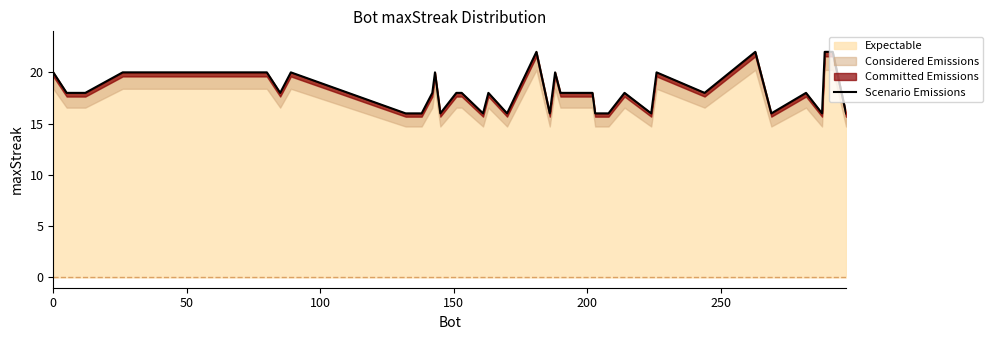

What is the highest value of the Expectable series?

22